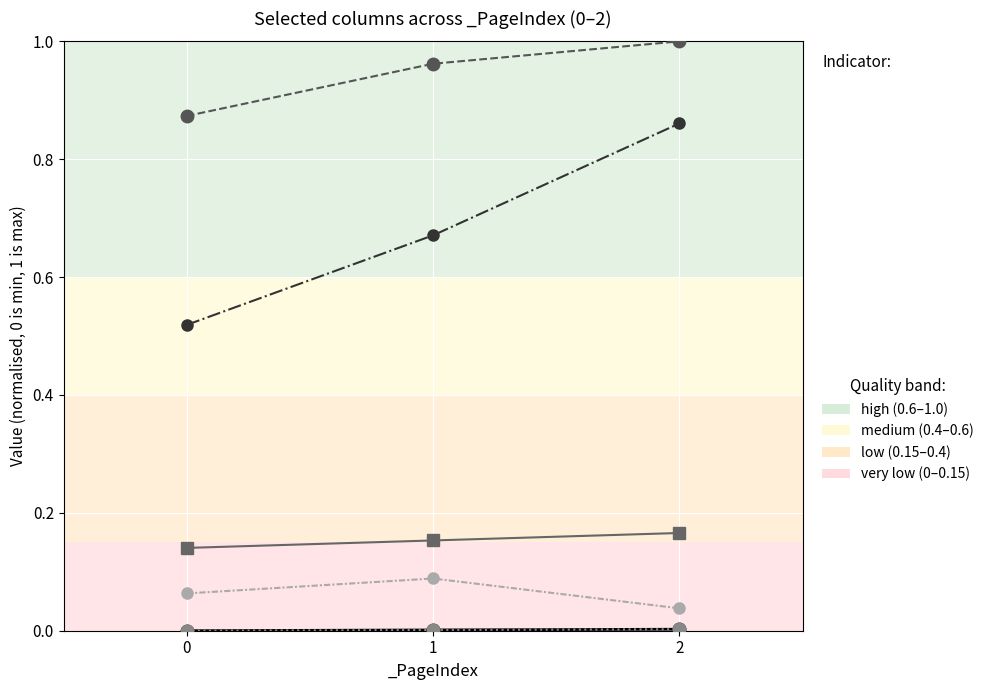

At which category is the sum across all series the highest?

2